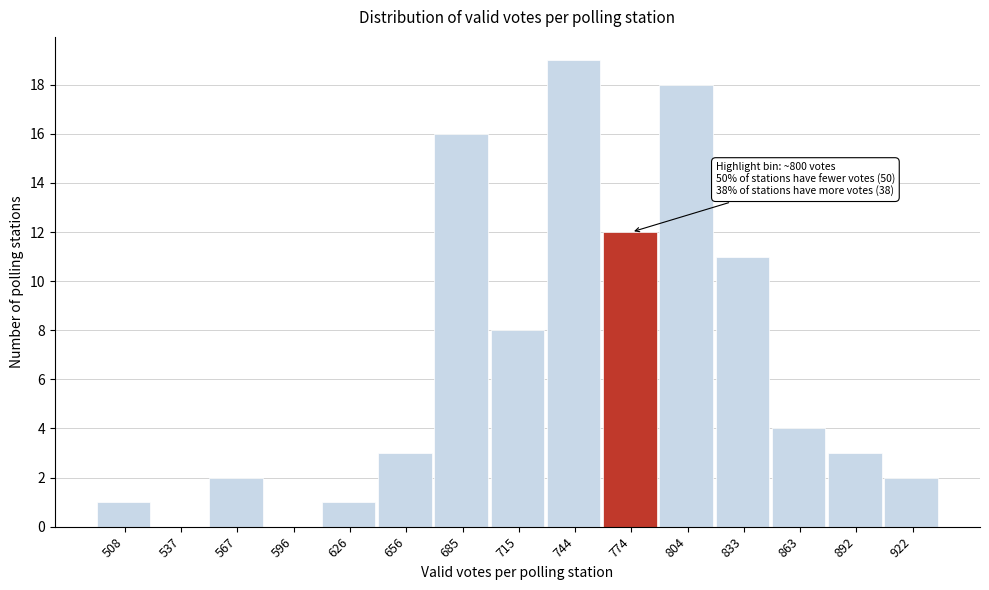

Reading left to right, list all the values displayed in this chart.

508=1	537=0	567=2	596=0	626=1	656=3	685=16	715=8	744=19	774=12	804=18	833=11	863=4	892=3	922=2